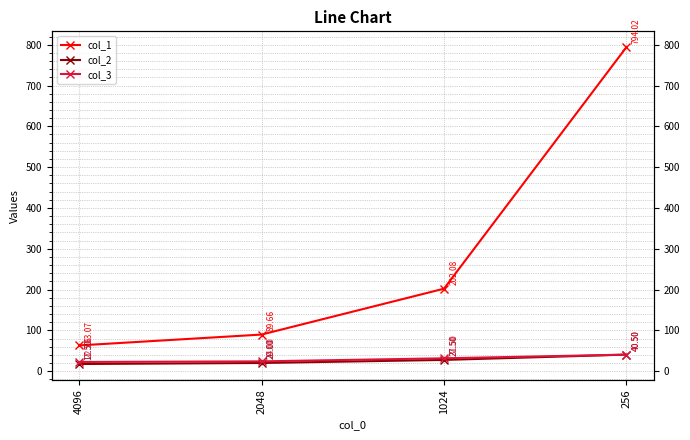

Count the number of categories in the chart.

4